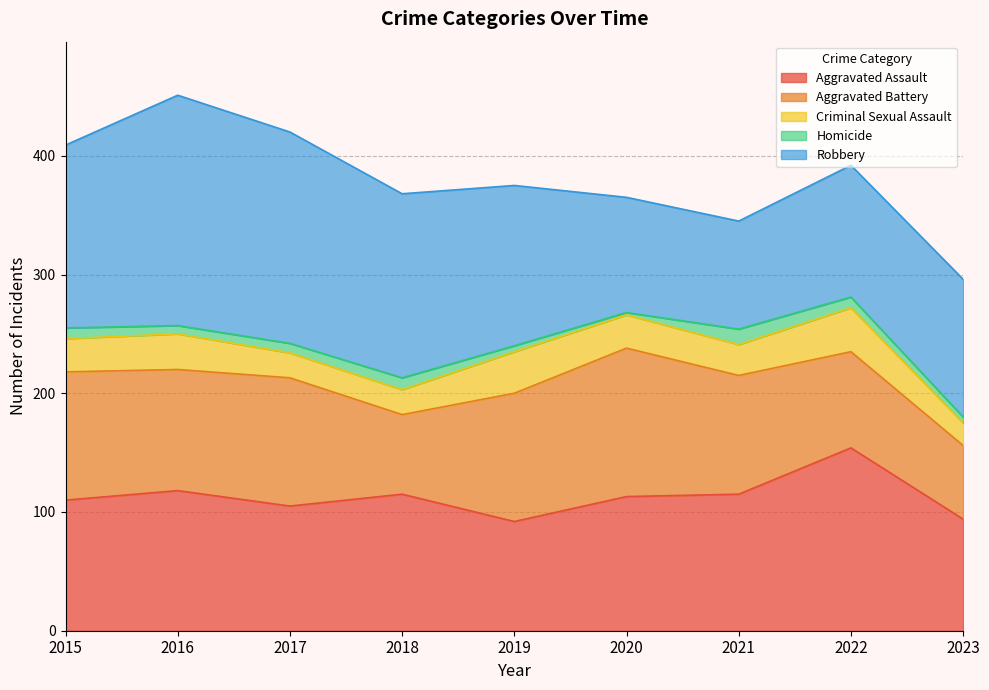

Is the value of Homicide at 2016 greater than the value of Robbery at 2021?

No